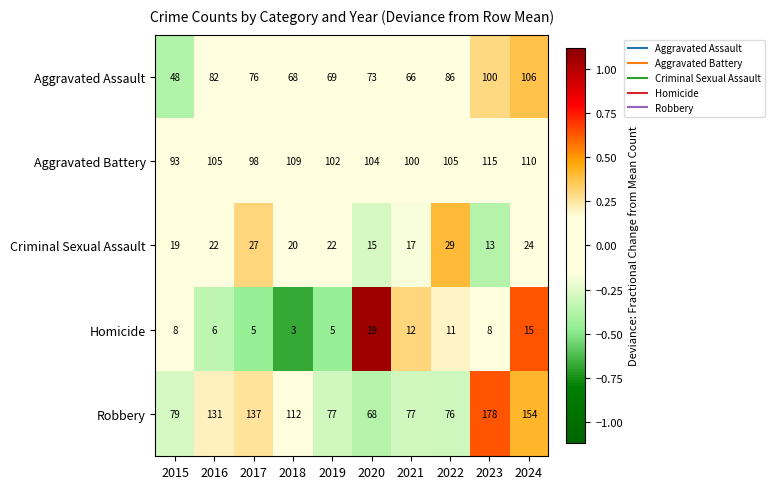

At how many categories does at least one series exceed 7?

10